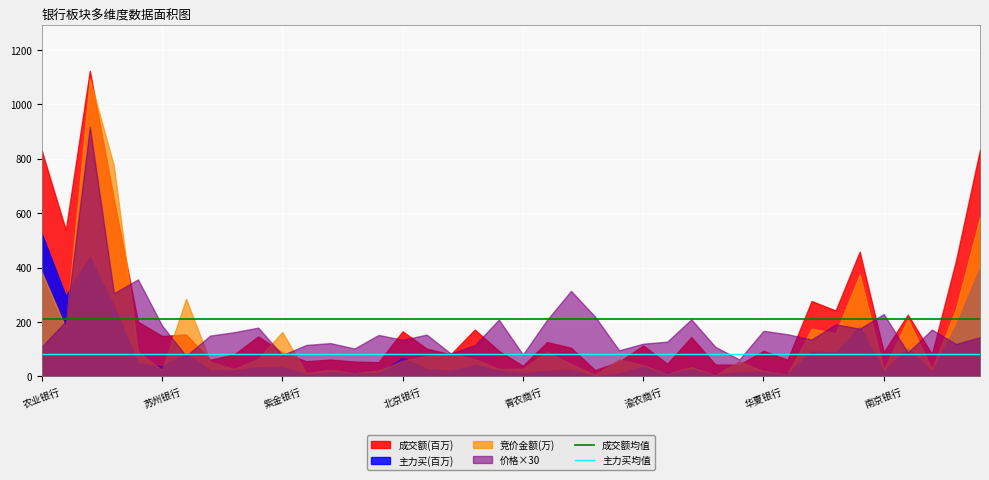

What is the label of the 1st point from the left?

农业银行